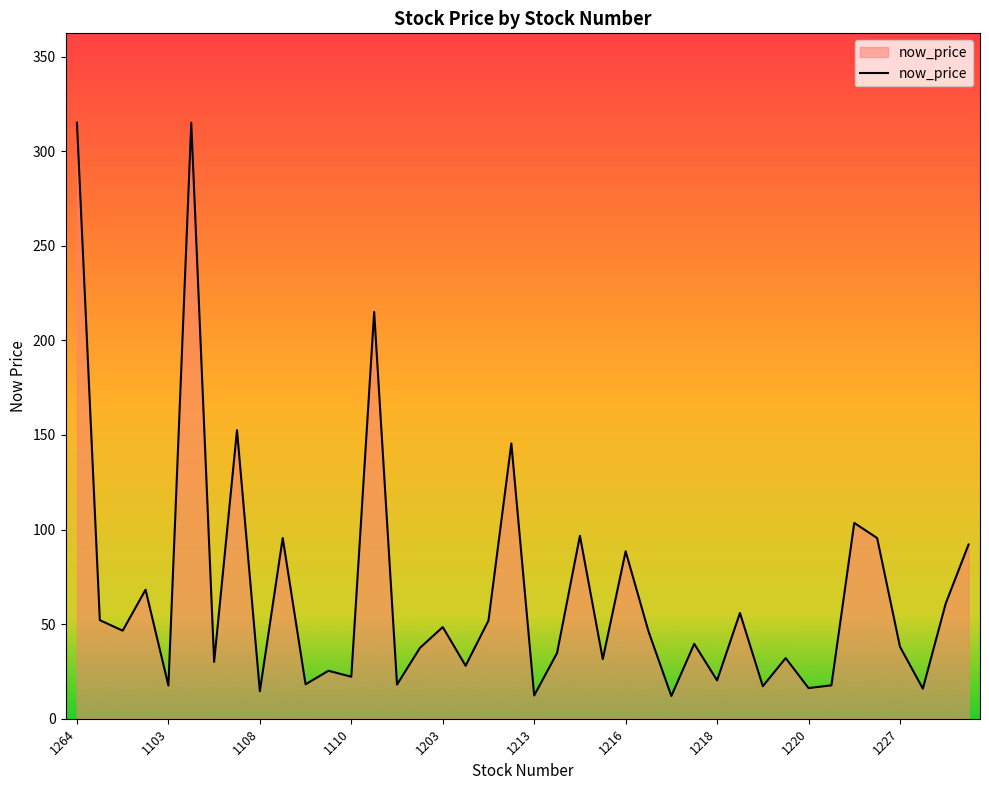

What is the smallest value displayed?

12.0